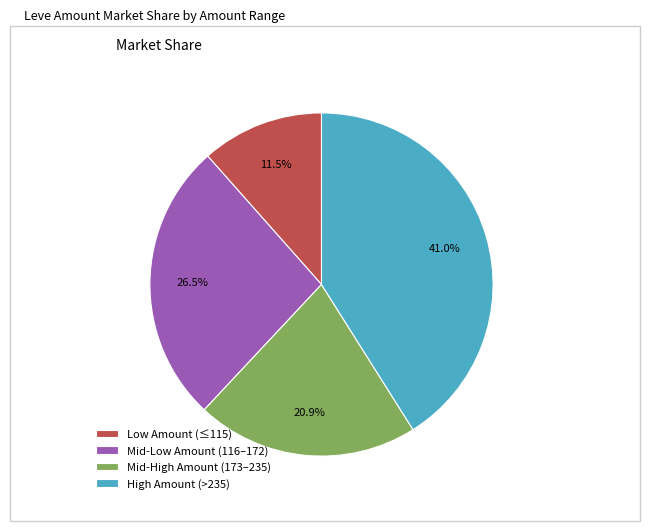

Is there any slice that represents more than half of the pie?

No